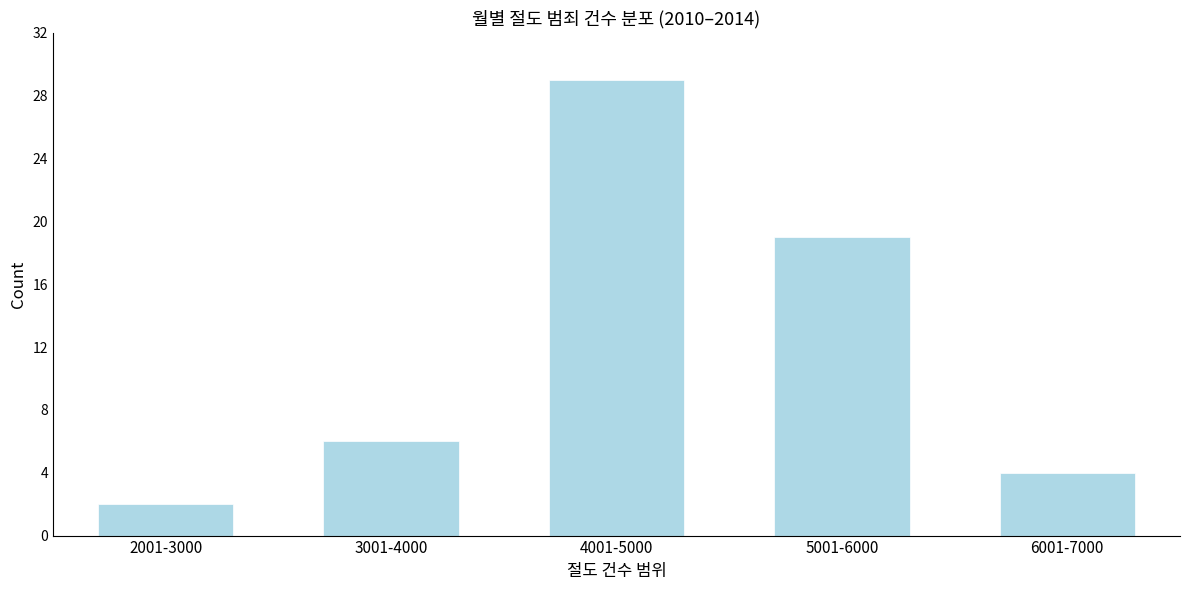

Reading left to right, what are all the values shown in this chart?

2	6	29	19	4